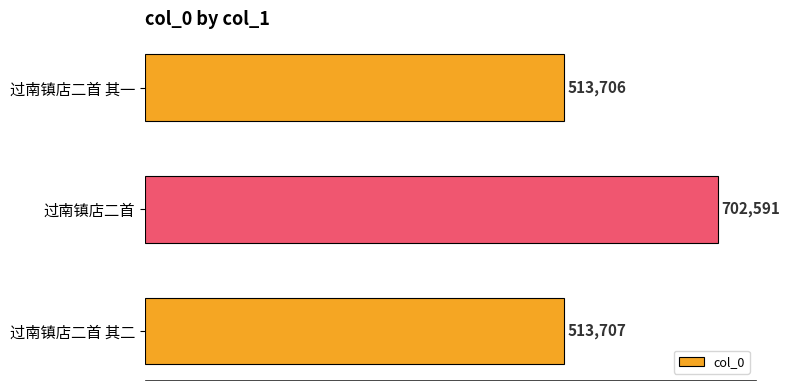

True or false: the data shows 513706 at 过南镇店二首 其一.

True